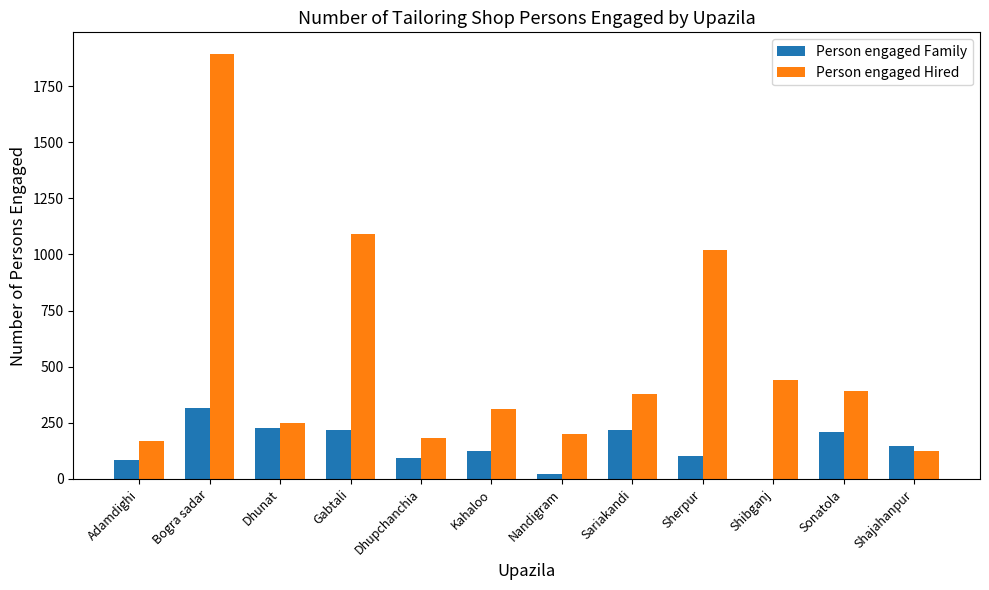

What is the maximum value for Person engaged Family?

315